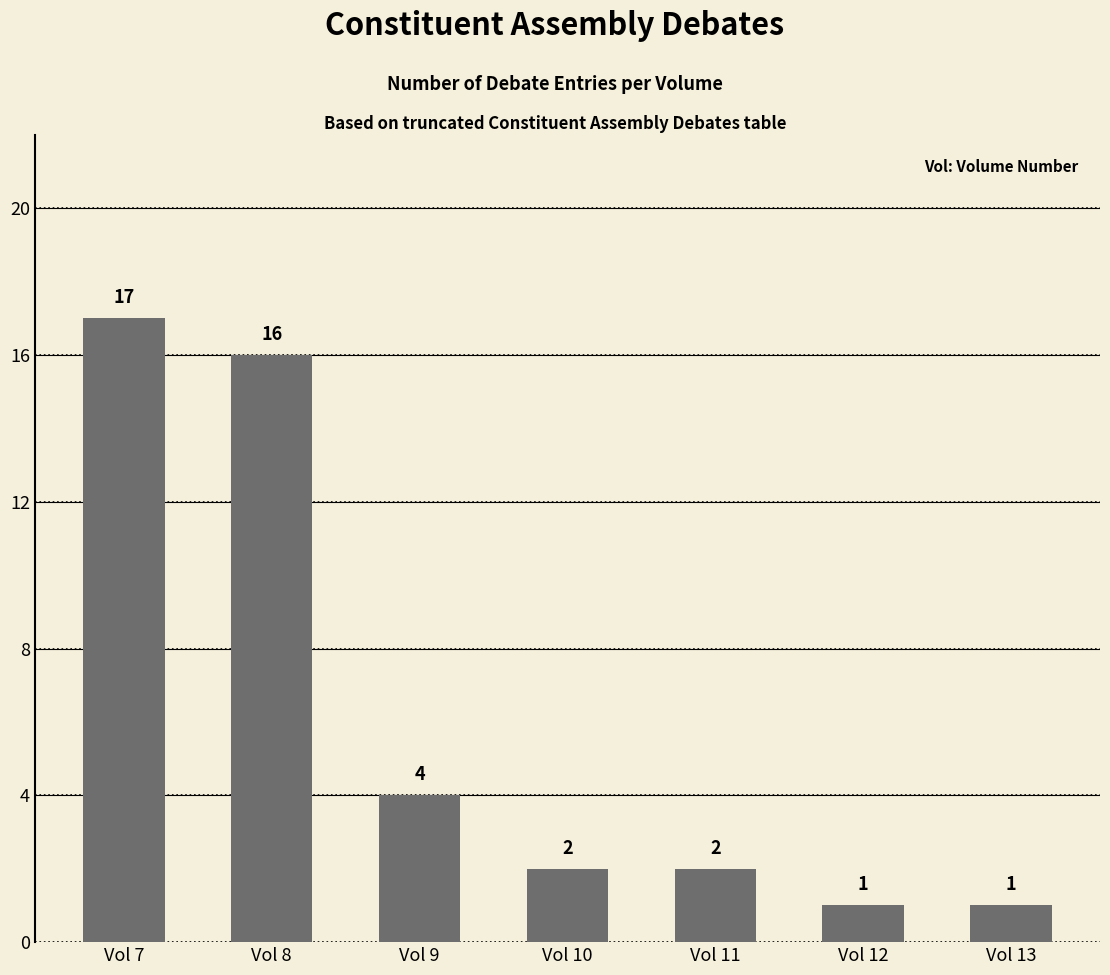

At which label does the data first exceed 2?

Vol 7